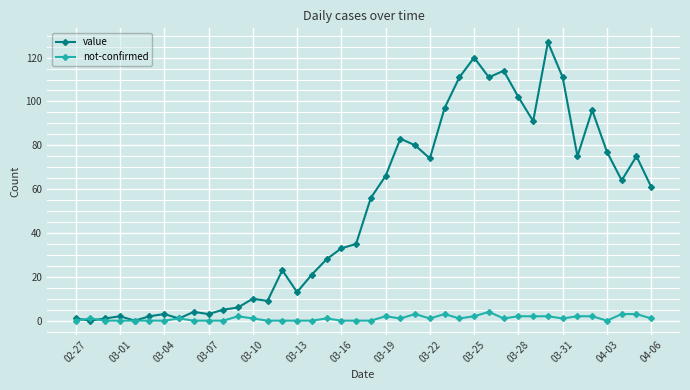

What is the highest value of the value series?

127